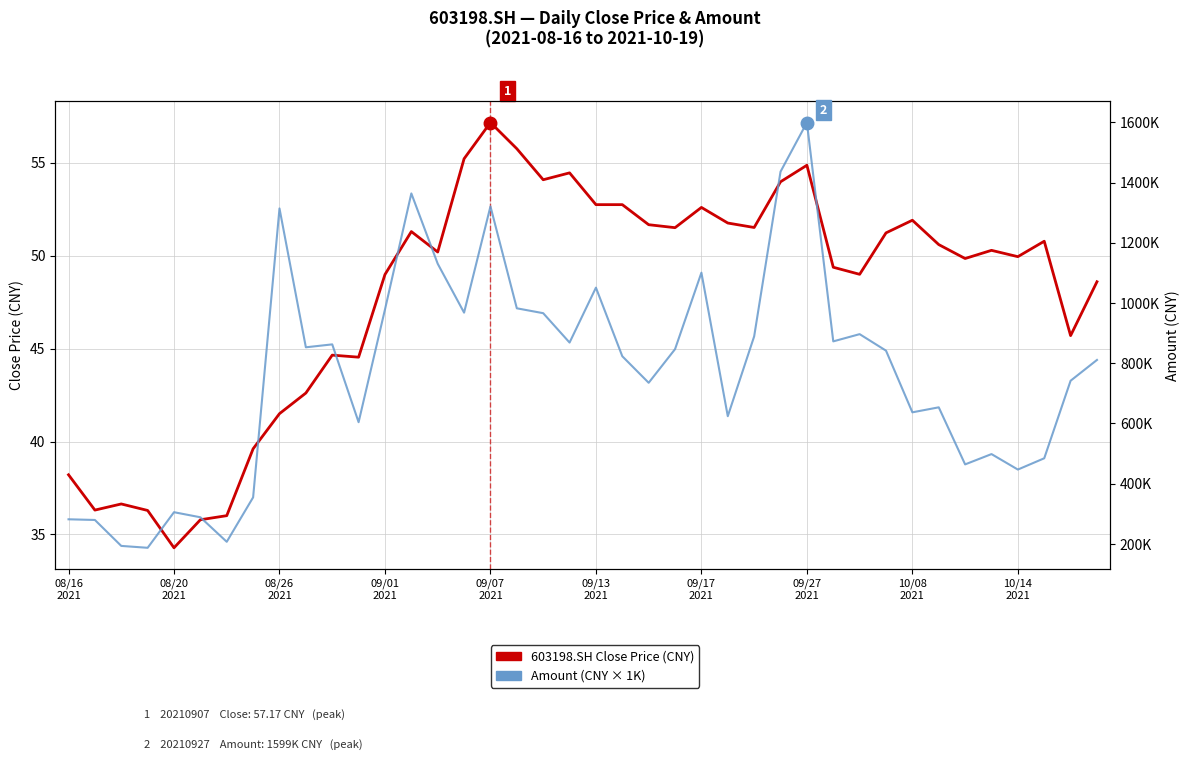

What is the difference between the highest and lowest values at 17?

982291.2